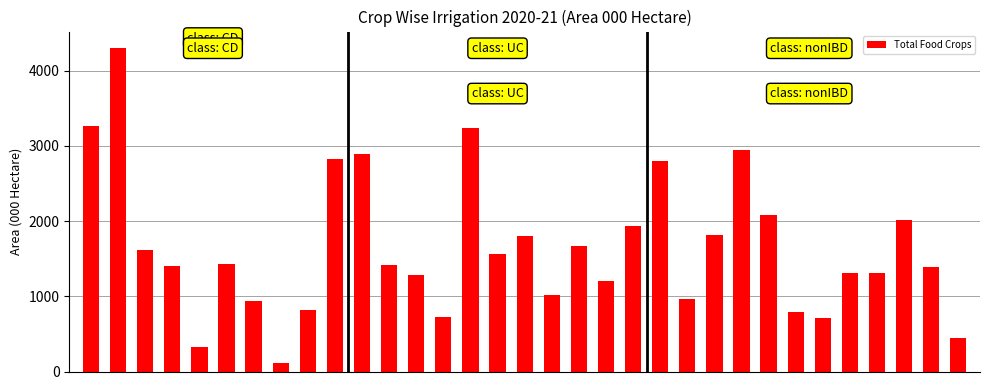

How many categories are shown in the chart?

33